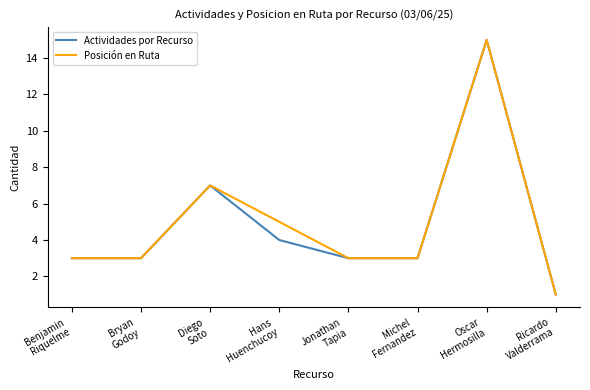

Count the number of data series in this chart.

2